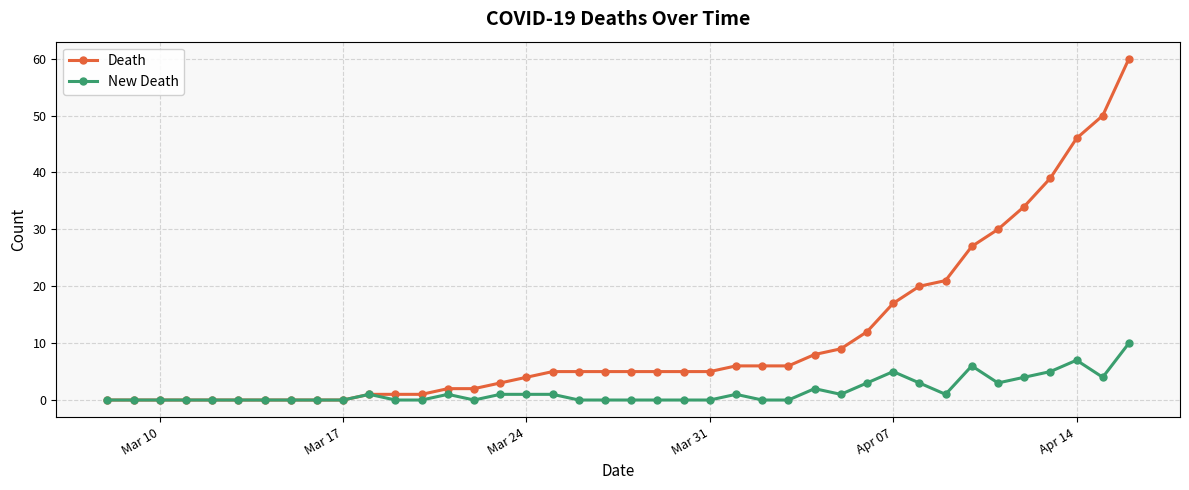

Reading left to right, what are all the values shown in this chart?

Death: 0	0	0	0	0	0	0	0	0	0	1	1	1	2	2	3	4	5	5	5	5	5	5	5	6	6	6	8	9	12	17	20	21	27	30	34	39	46	50	60
New Death: 0	0	0	0	0	0	0	0	0	0	1	0	0	1	0	1	1	1	0	0	0	0	0	0	1	0	0	2	1	3	5	3	1	6	3	4	5	7	4	10